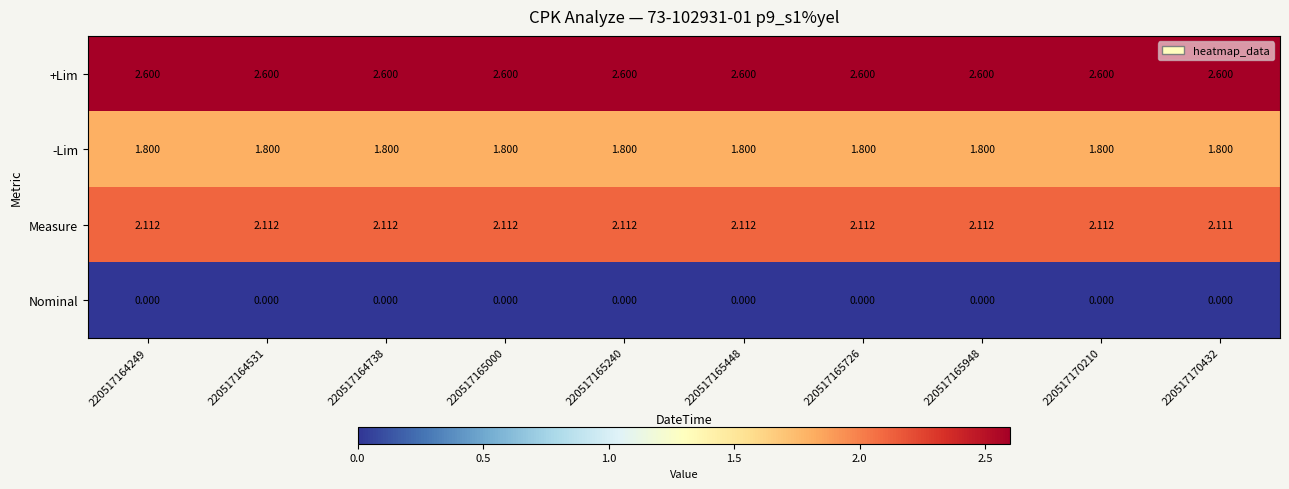

What is the total value across all series at 220517165448?

6.5